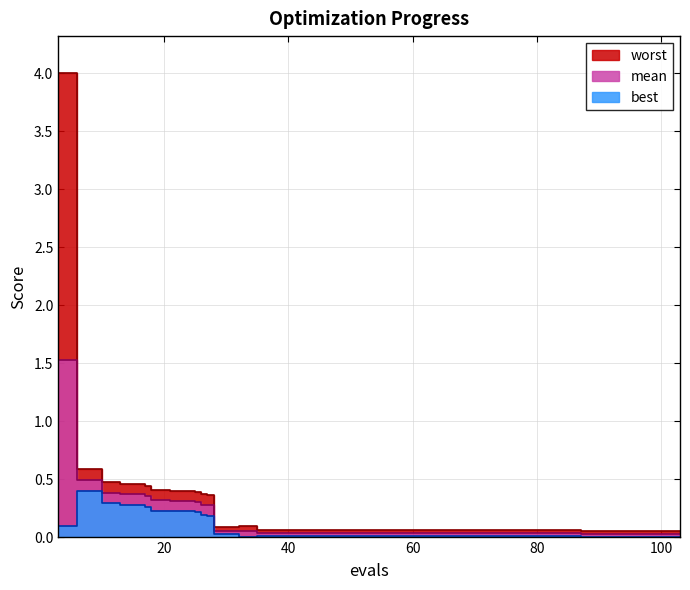

What is the difference between the best values at 26 and 10?

0.1